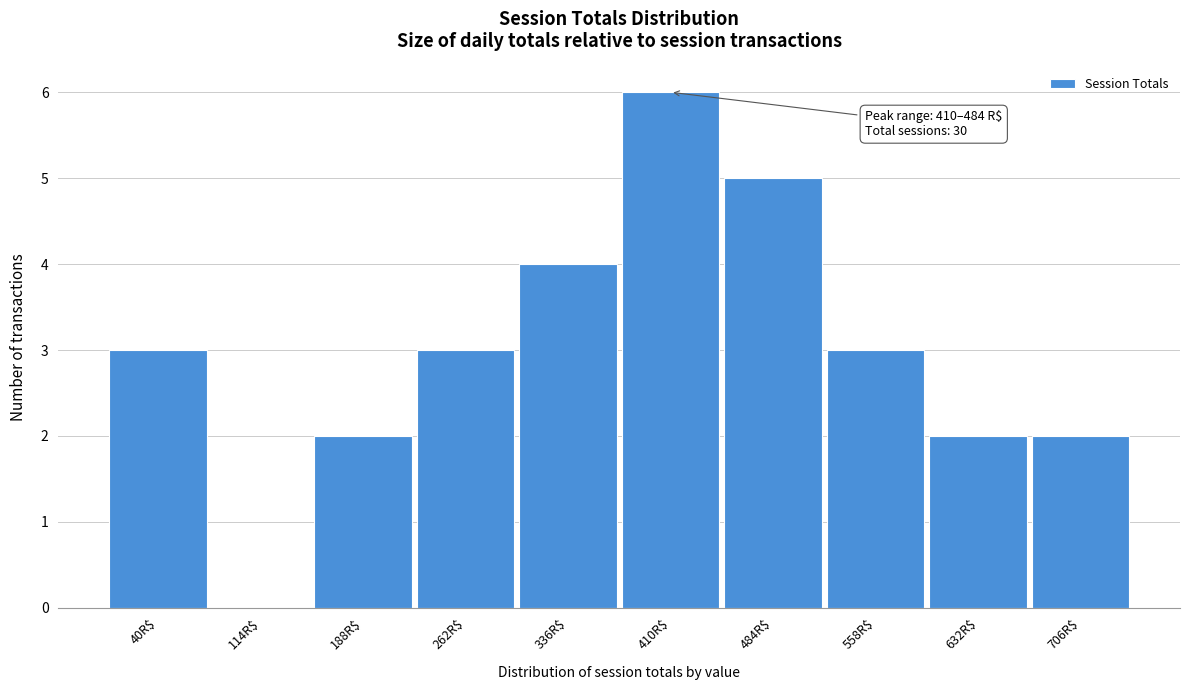

What is the sum of all values?

30